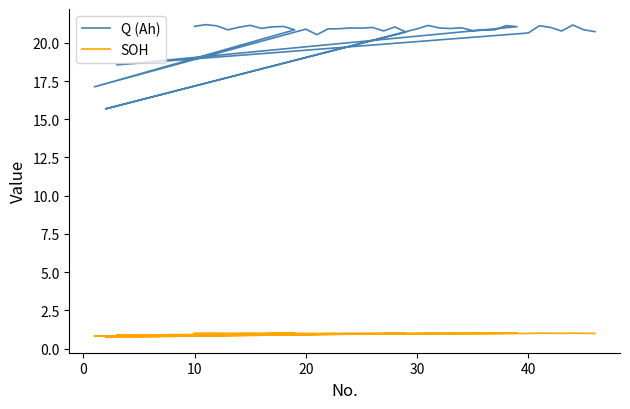

Does the chart display data point markers on the line(s)?

No